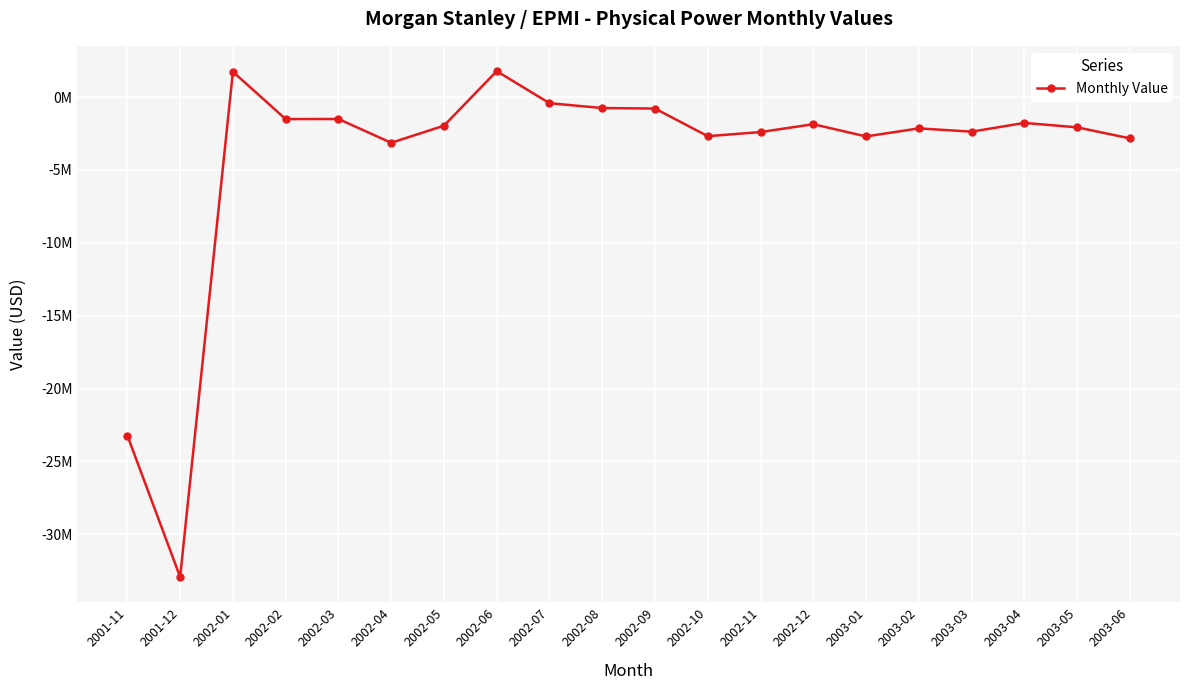

Is this an area chart (filled region under the line)?

No